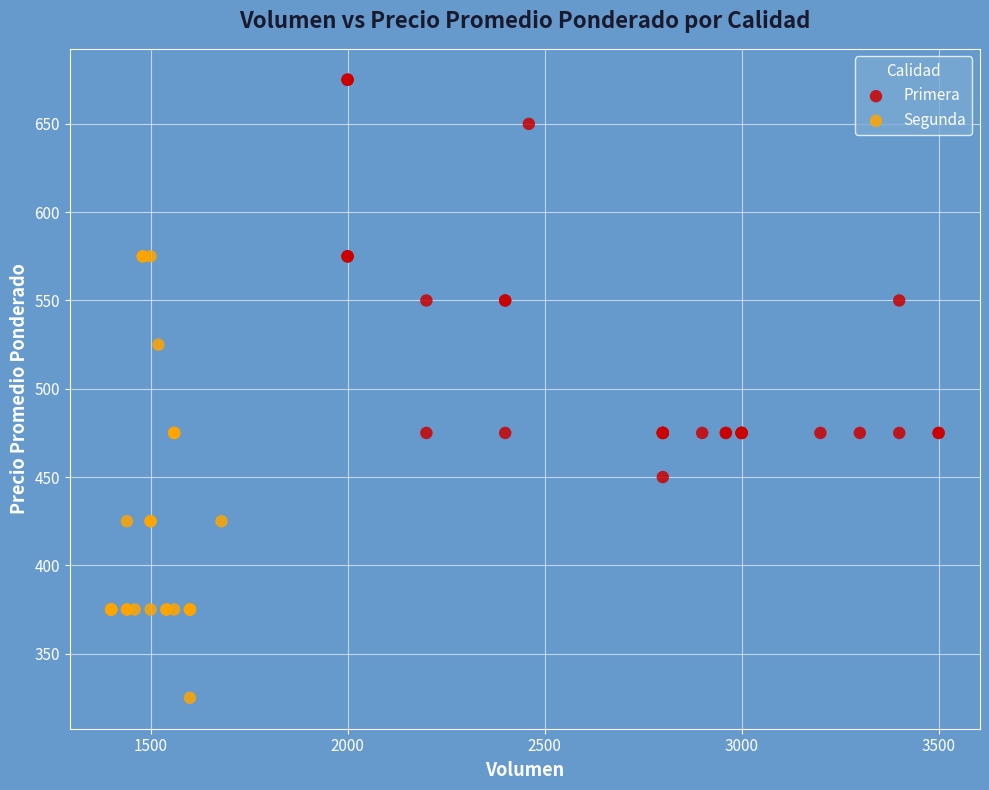

Which series reaches the maximum Y coordinate?

Primera